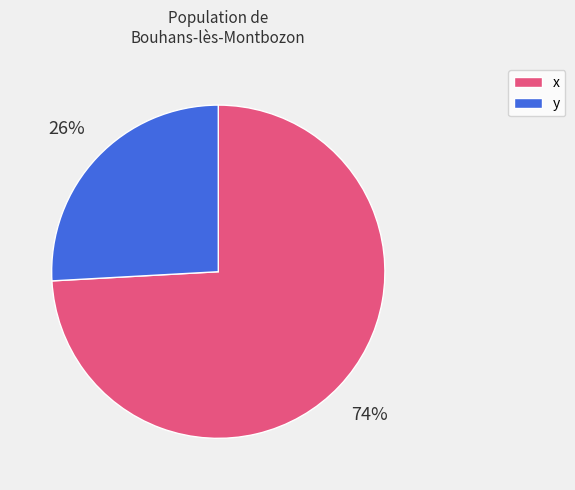

Is there a majority slice in this chart?

Yes